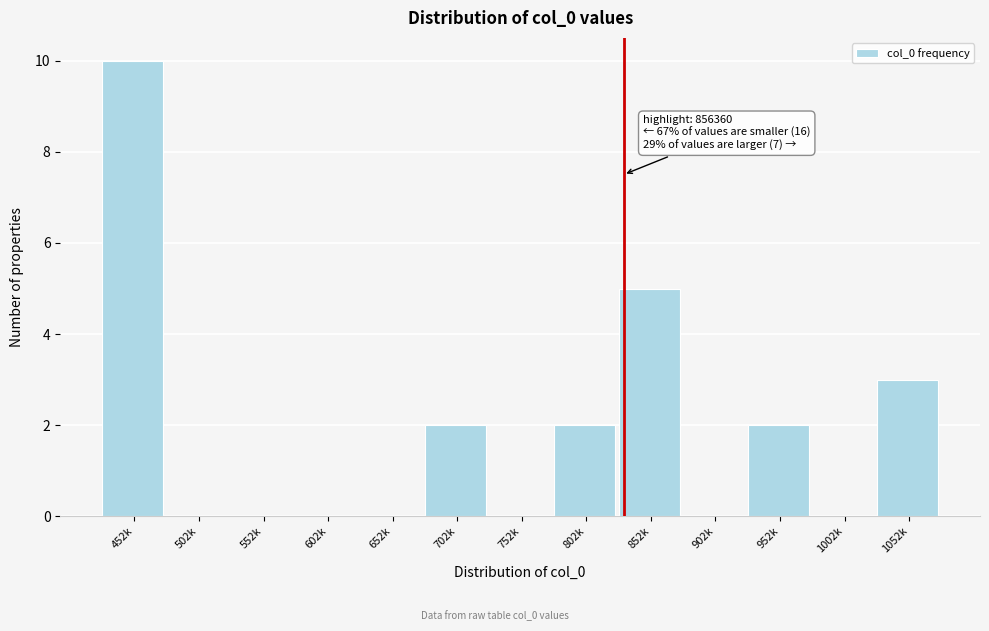

Reading left to right, extract all data points from this chart.

452k=10	502k=0	552k=0	602k=0	652k=0	702k=2	752k=0	802k=2	852k=5	902k=0	952k=2	1002k=0	1052k=3